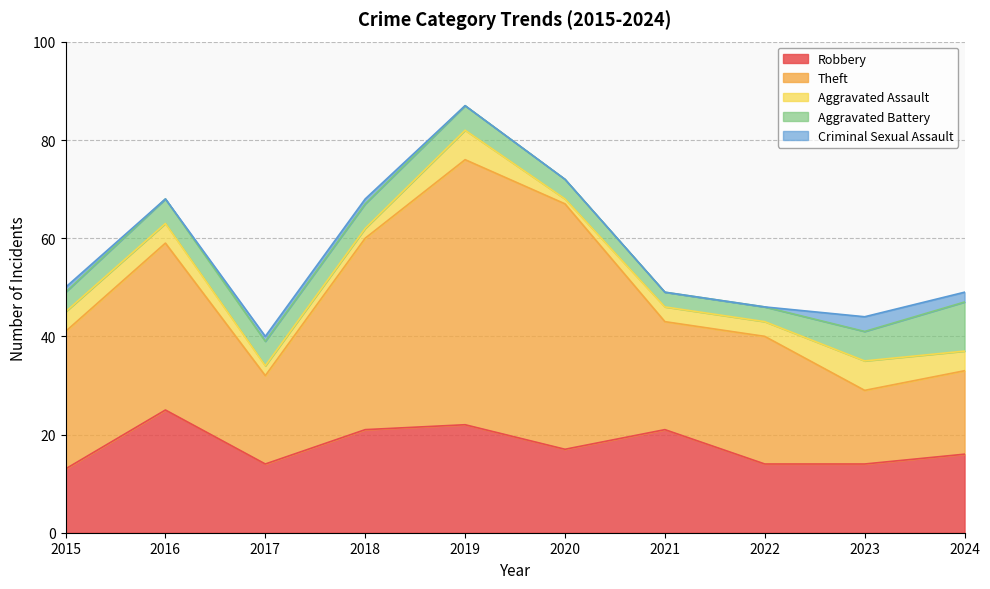

True or false: Criminal Sexual Assault and Robbery cross at least once.

False